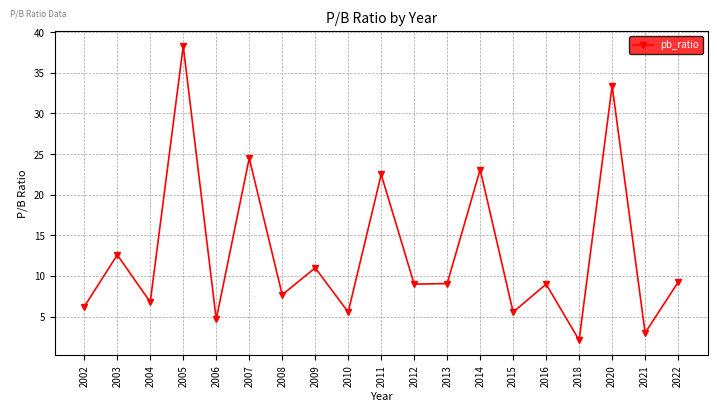

What is the value of the 17th point from the left?

33.4